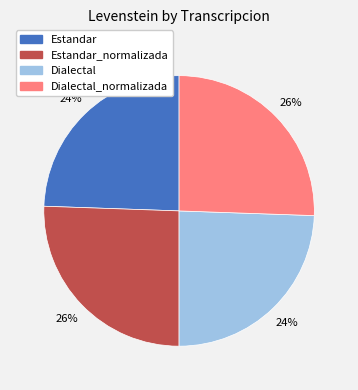

Is there any slice that represents more than half of the pie?

No